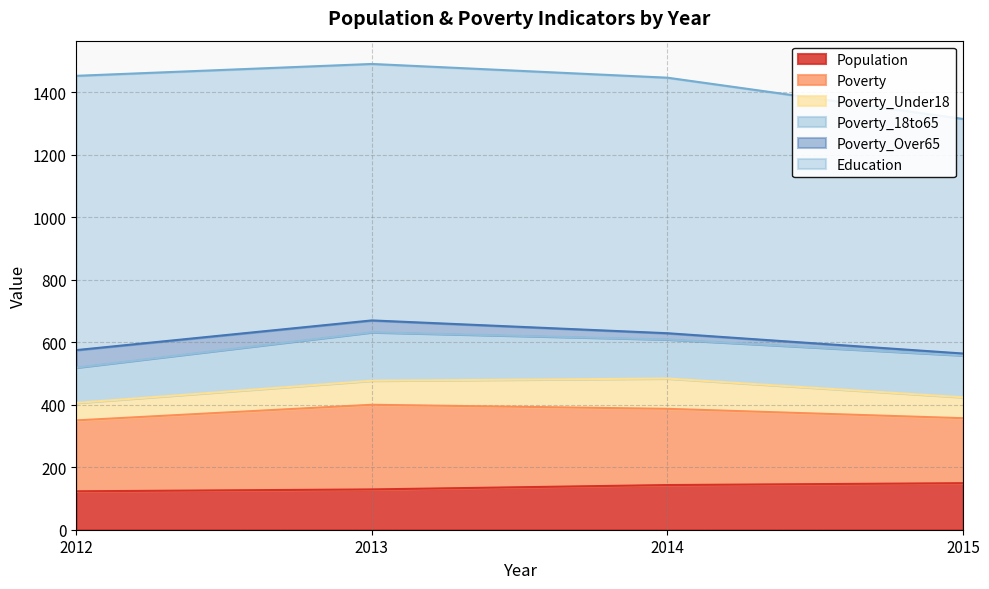

What is the lowest value of the Population series?

123